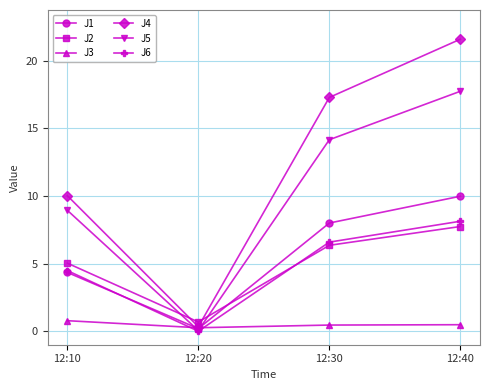

Reading left to right, transcribe all the data shown in this chart.

J1: 12:10=4.3	12:20=0.2	12:30=8.0	12:40=10.0
J2: 12:10=5.0	12:20=0.7	12:30=6.4	12:40=7.7
J3: 12:10=0.8	12:20=0.3	12:30=0.5	12:40=0.5
J4: 12:10=10.0	12:20=0.3	12:30=17.3	12:40=21.6
J5: 12:10=8.9	12:20=0.1	12:30=14.2	12:40=17.7
J6: 12:10=4.5	12:20=0.0	12:30=6.6	12:40=8.1